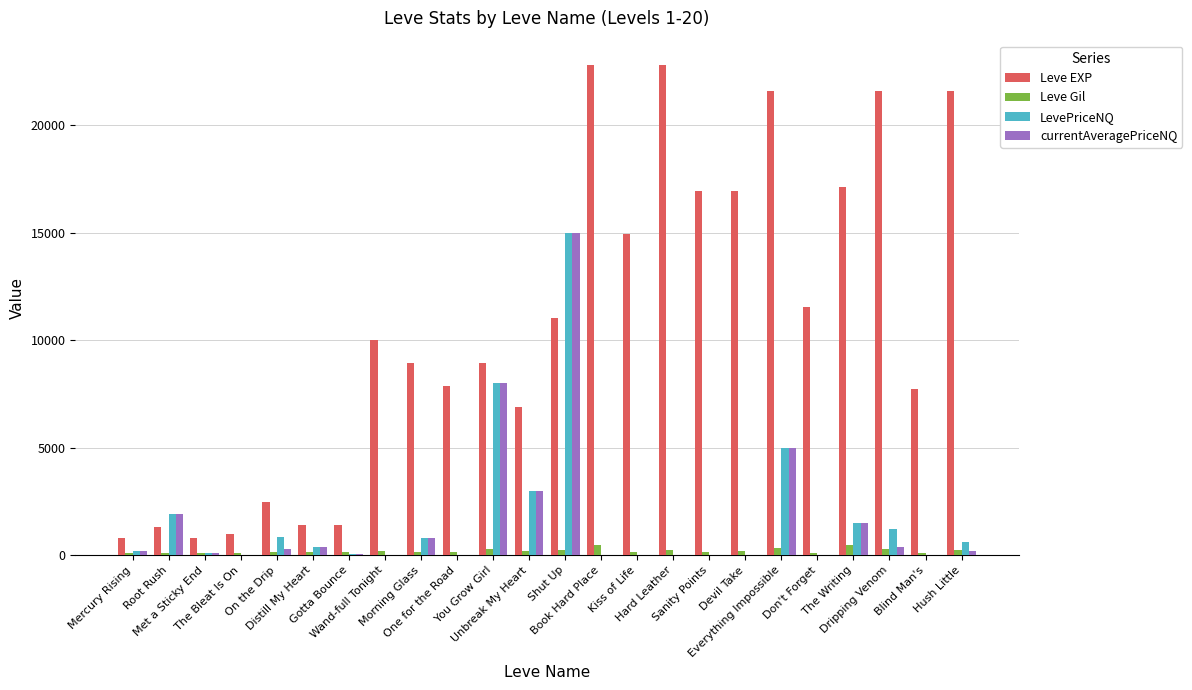

How many groups of bars are there?

24